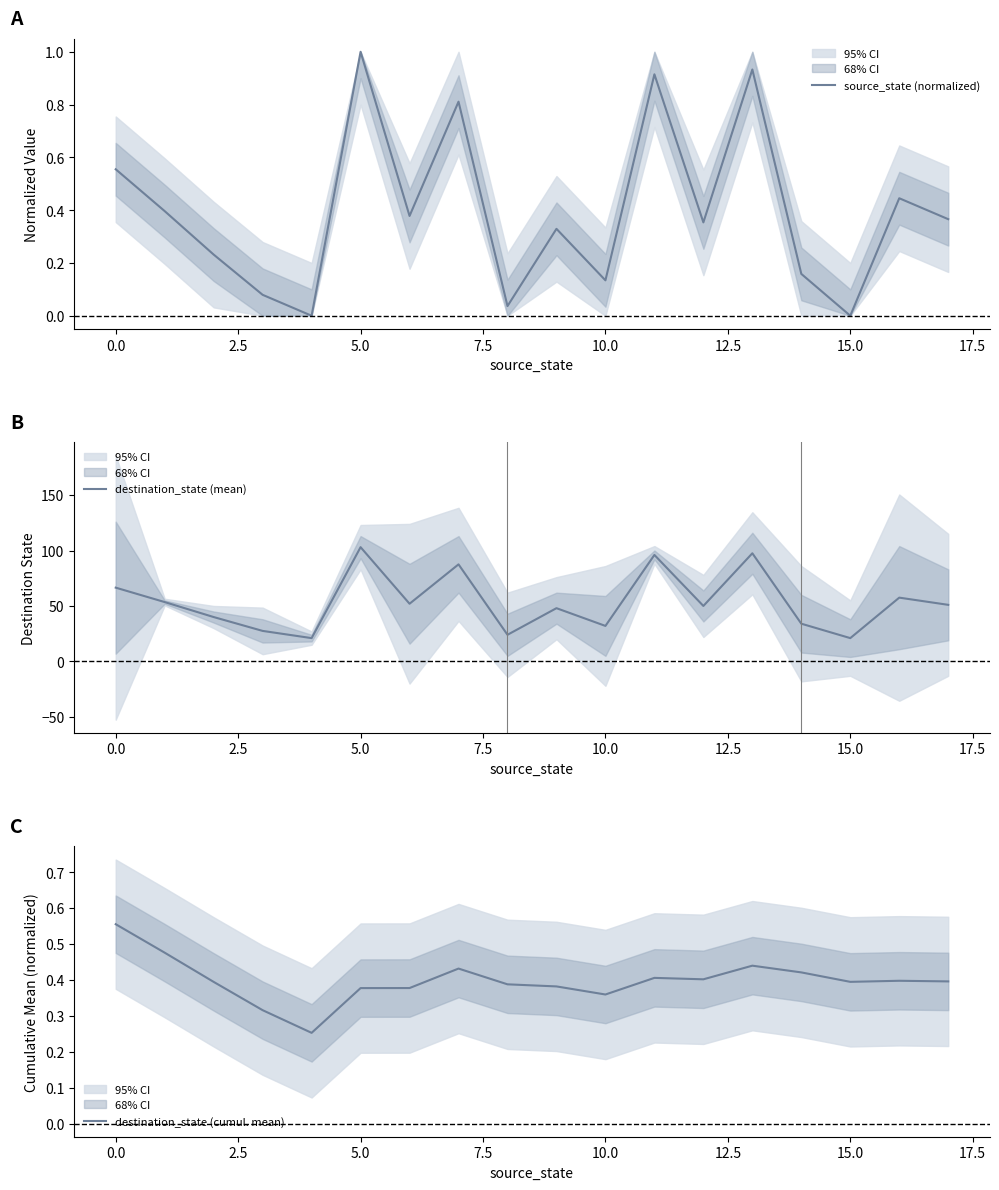

True or false: destination_state (mean) has a value of 66.5 at 0.0.

True